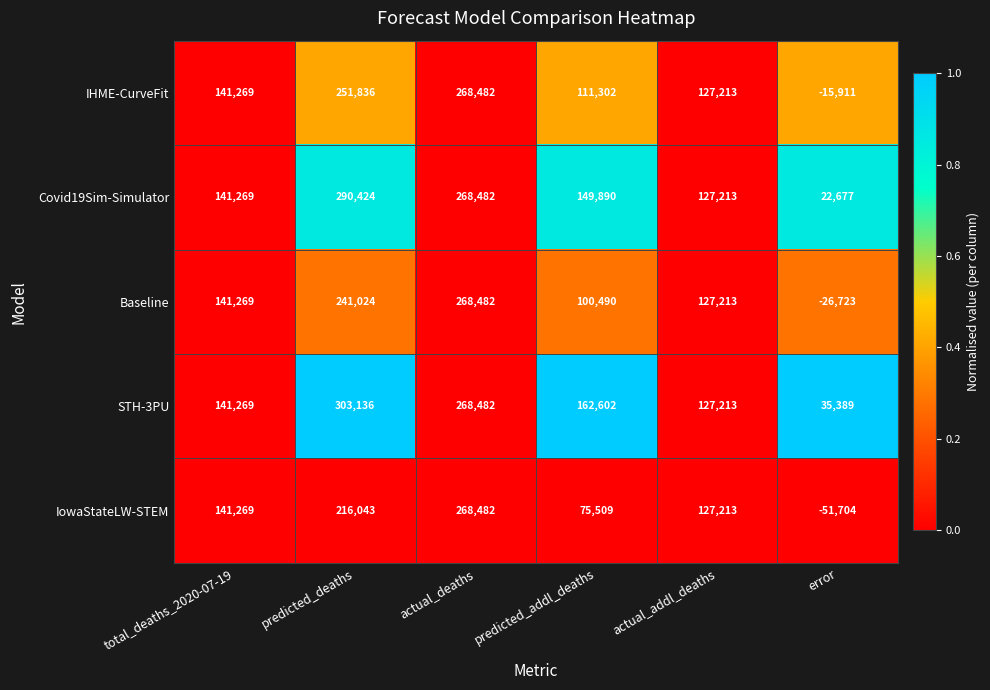

Is it true that IHME-CurveFit equals 67788 at predicted_deaths?

False